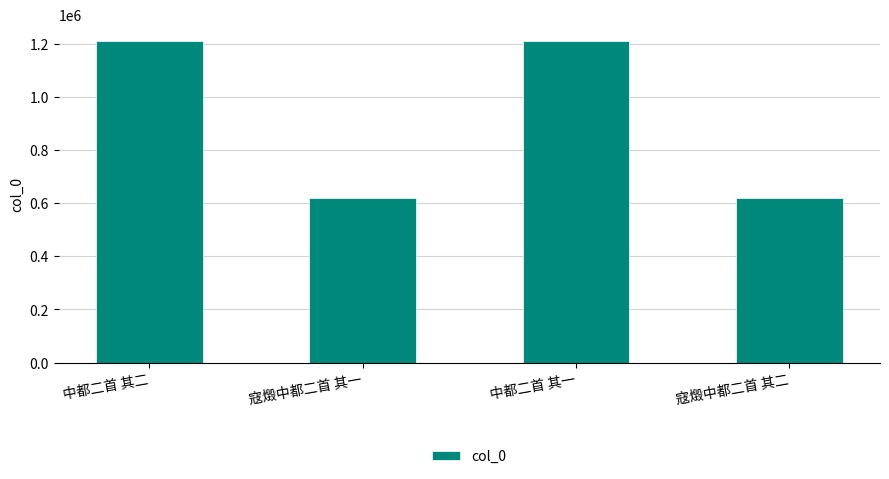

Count the number of data series in this chart.

1